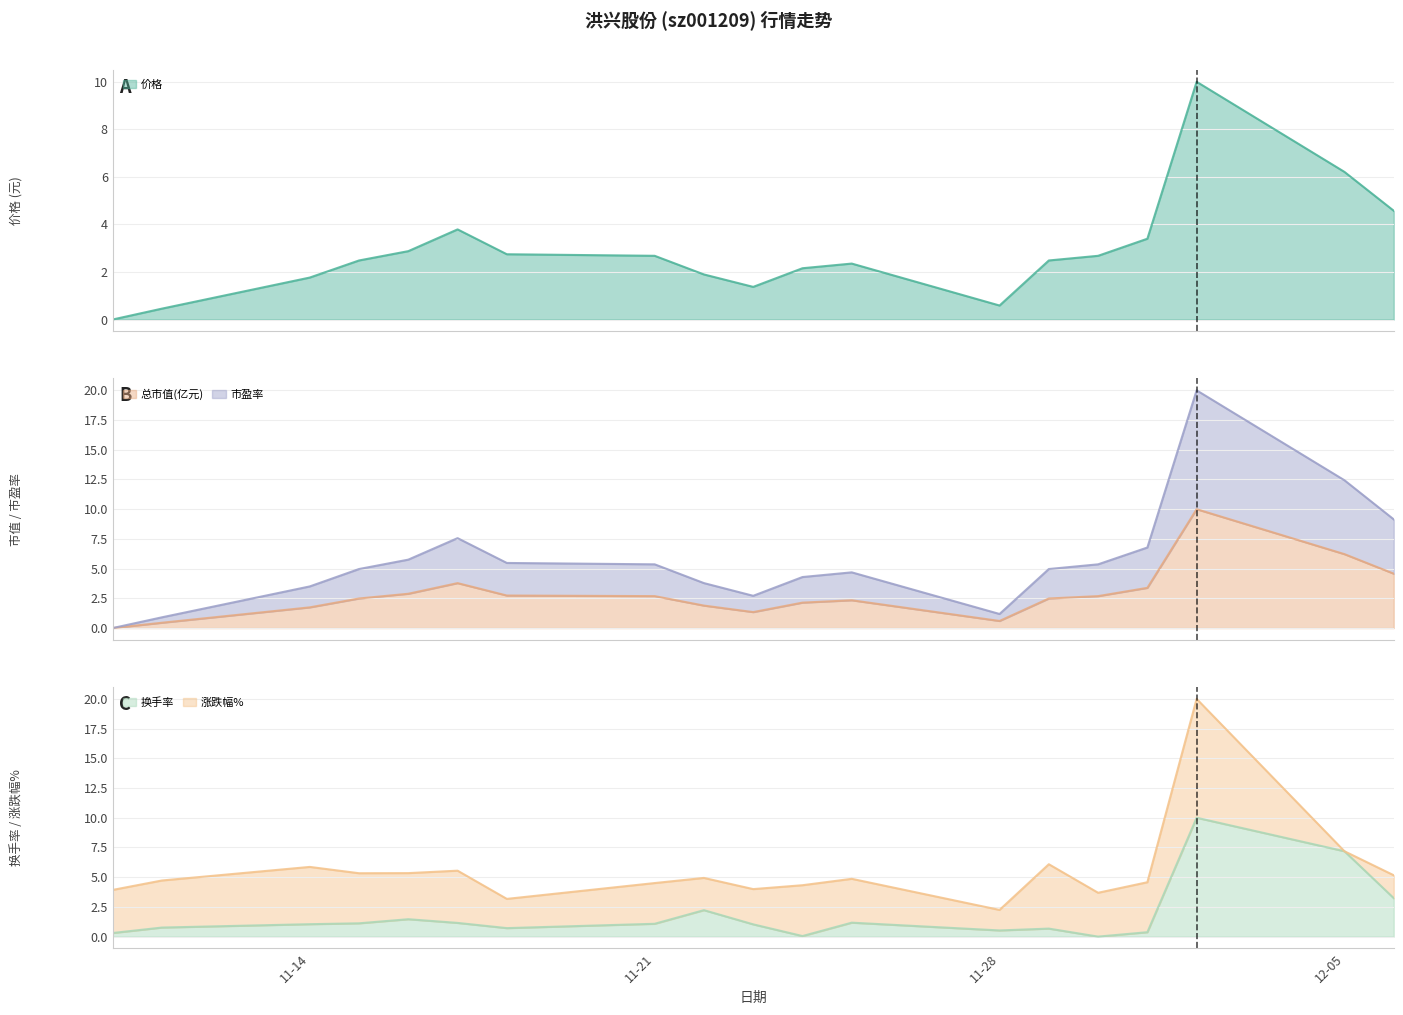

At which category does 市盈率 reach its first local peak?

2022-11-17